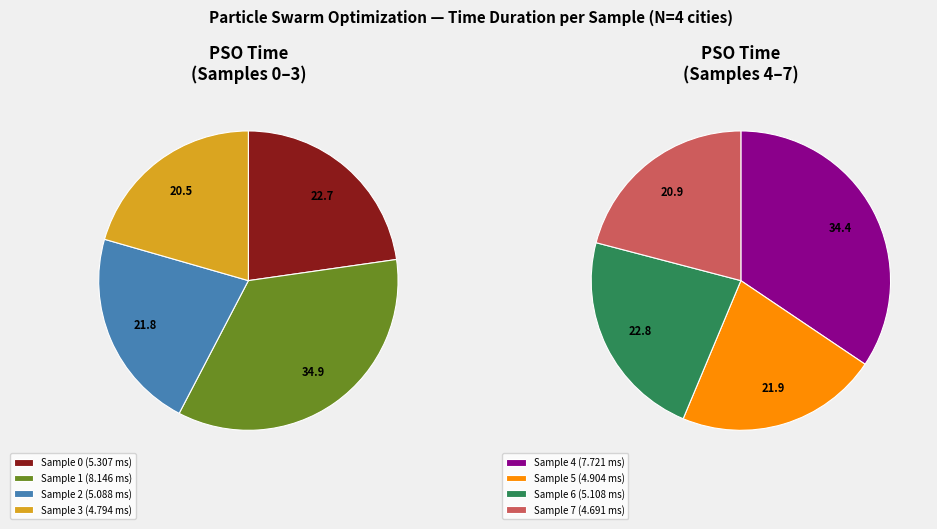

Is there a majority slice in this chart?

No